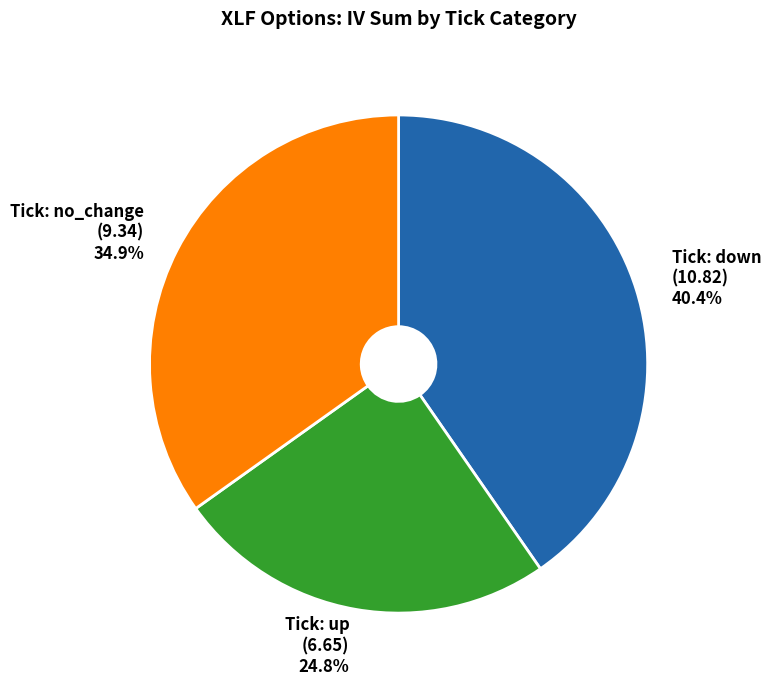

Does any single category account for the majority?

No